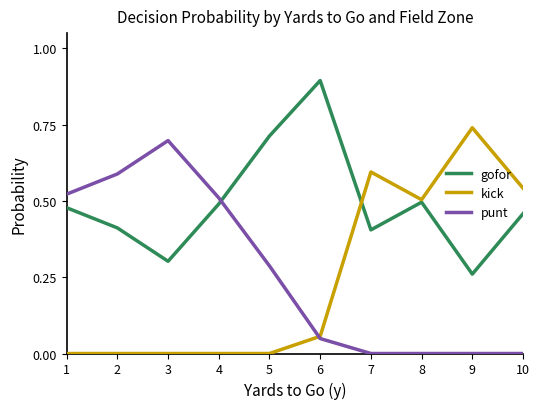

What is the maximum value shown in the chart?

0.9